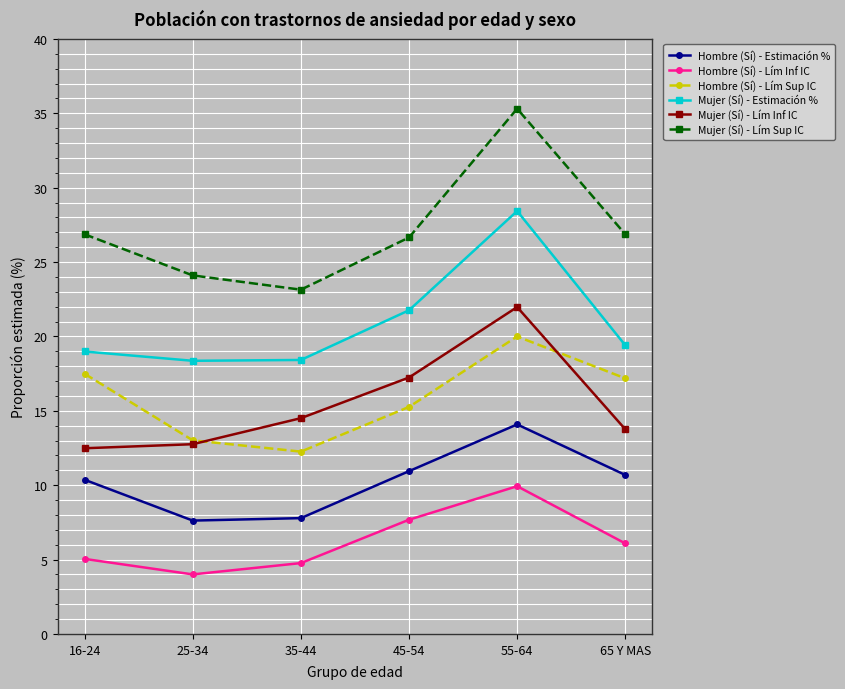

True or false: Mujer (Sí) - Estimación % and Mujer (Sí) - Lím Sup IC cross at least once.

False